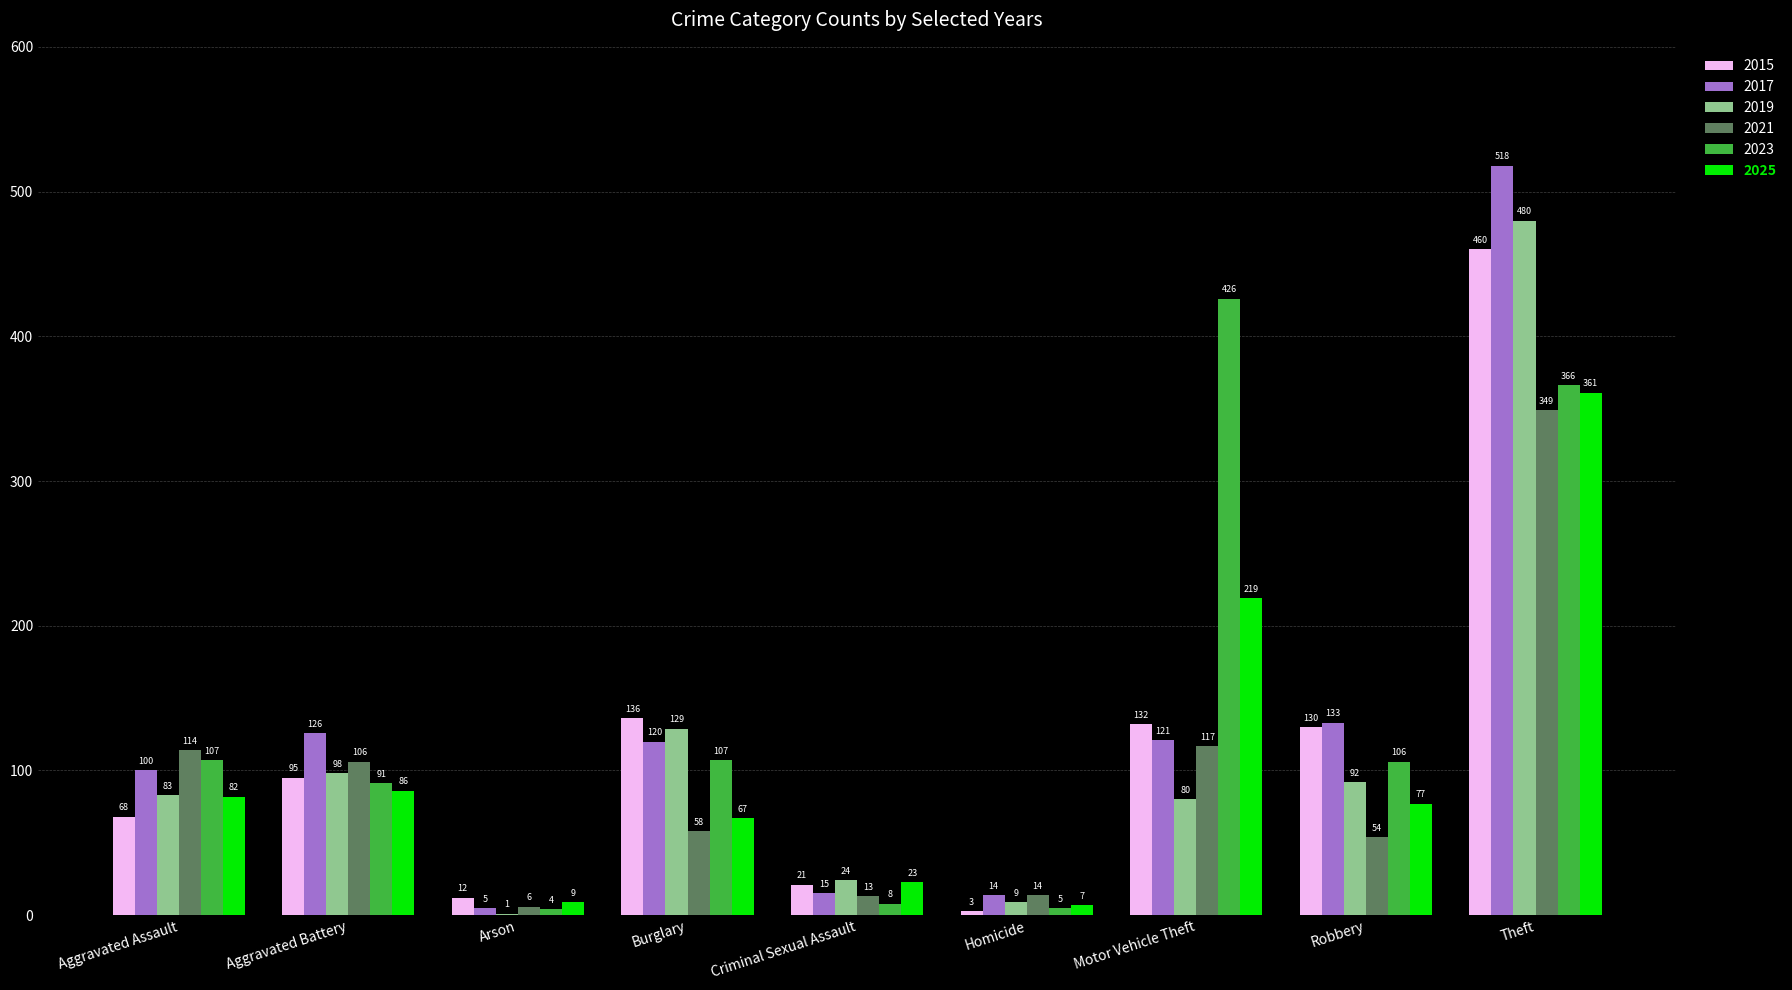

What is the average value of the 2025 series?

103